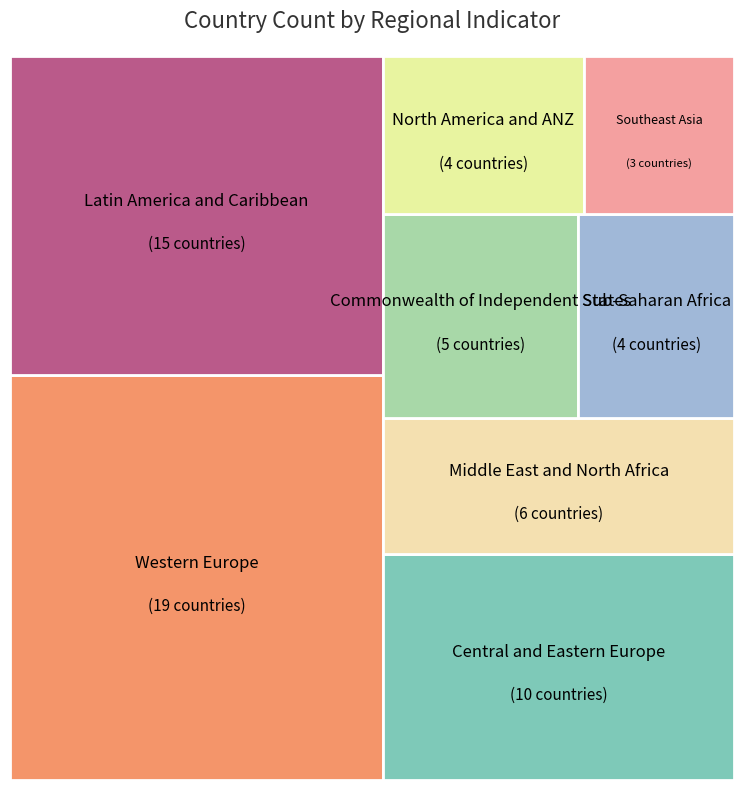

Approximately how many times larger is the value at Central and Eastern Europe compared to Southeast Asia?

3.3